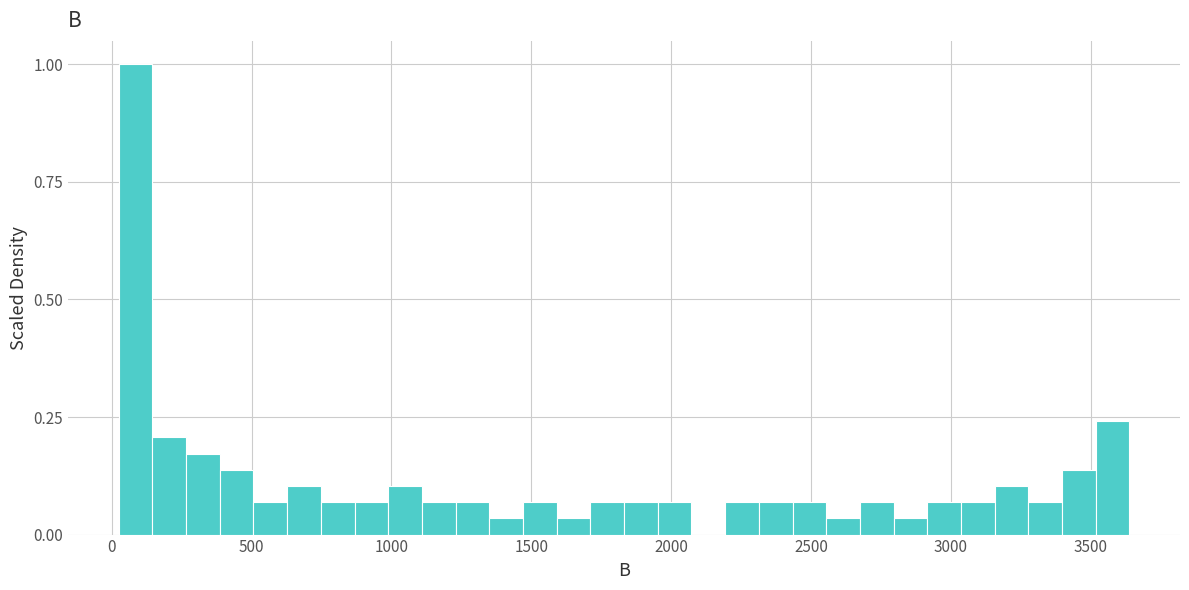

Around what value on the x-axis is the tallest bar? Give the approximate position of its centre, as read against the axis.

100